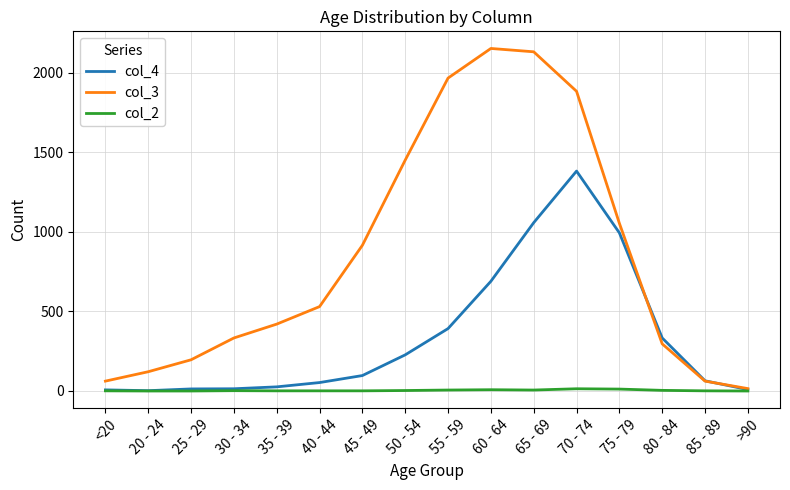

Which series has the largest total across all categories?

col_3